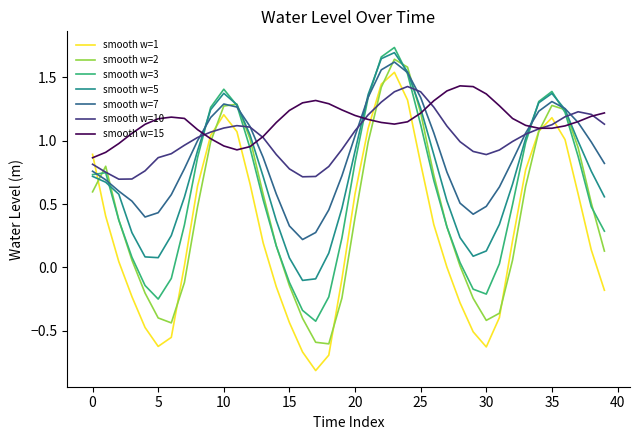

True or false: smooth w=5 and smooth w=15 cross at least once.

True